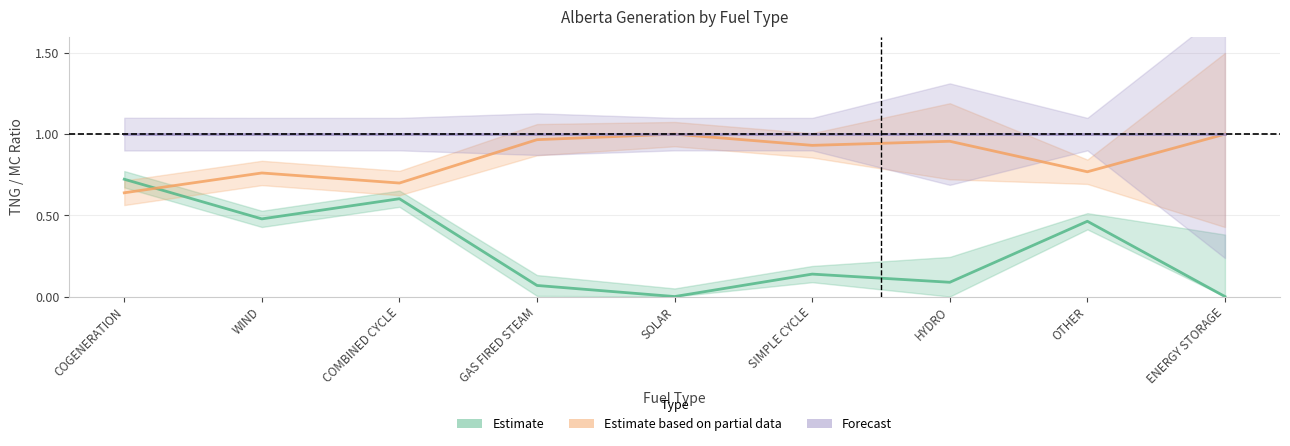

What is the difference between the maximum and minimum values in the Estimate series?

0.7